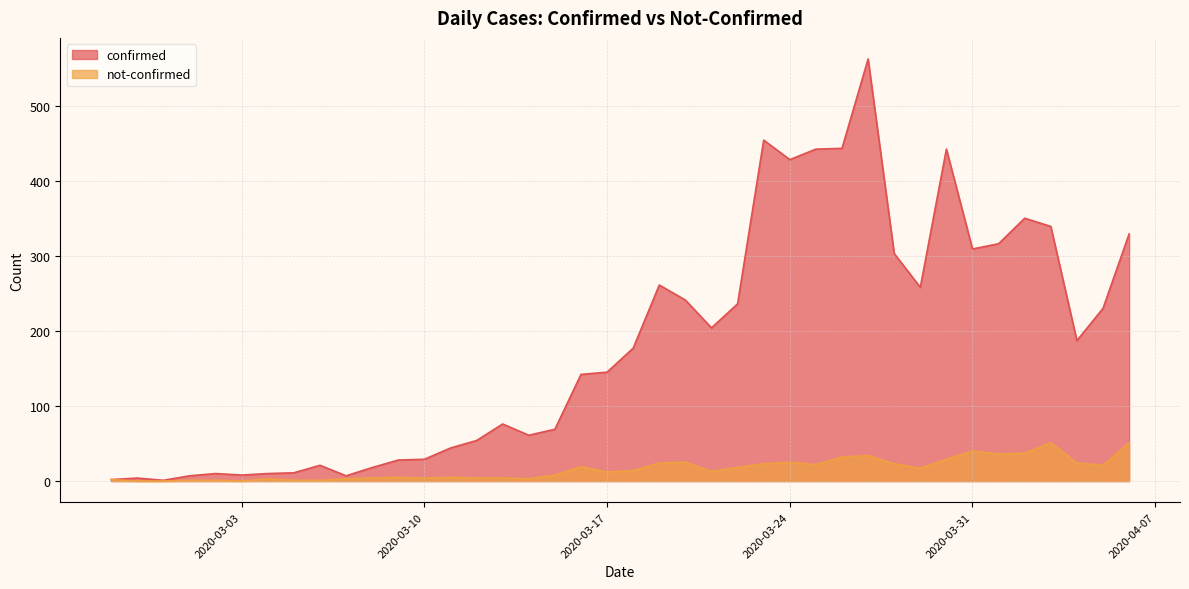

What is the label of the 30th point from the left?

2020-03-27